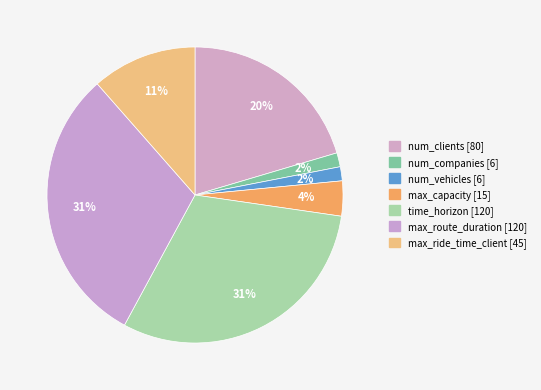

Is it true that num_companies is 2% of the pie?

True